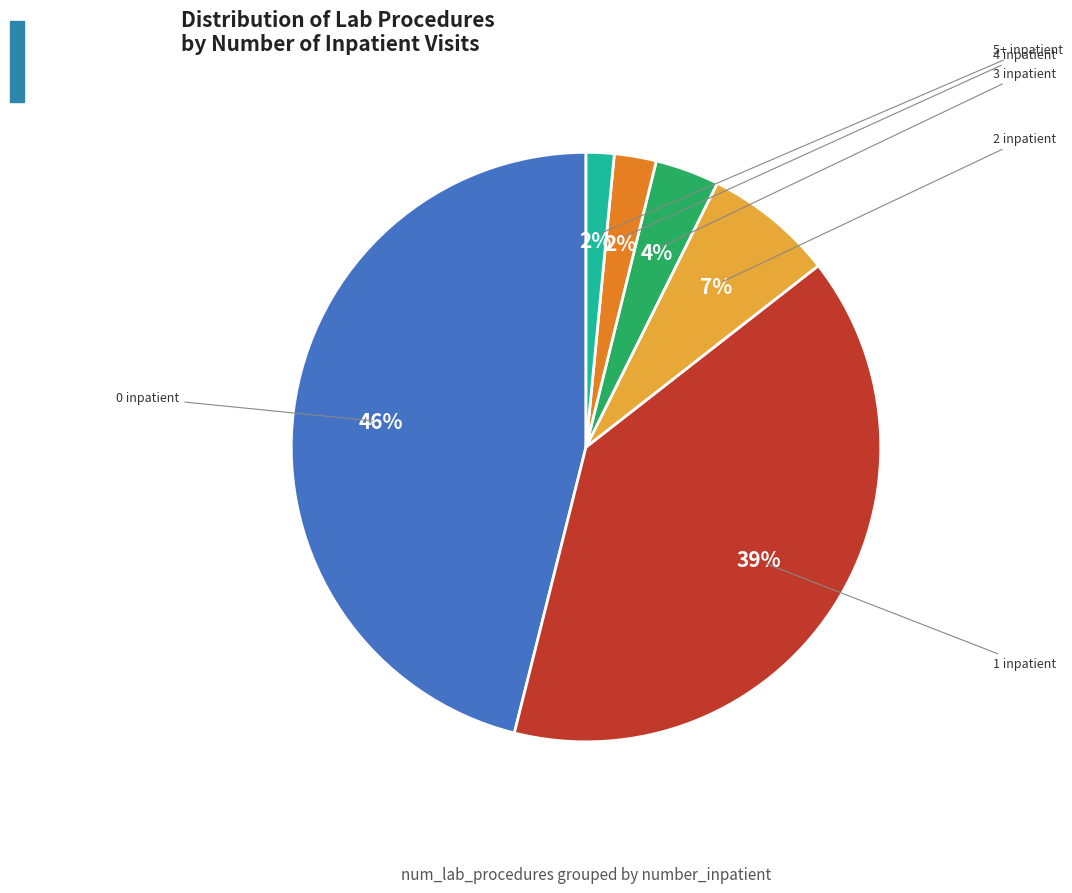

To the nearest percent, what is the average slice percentage?

17%